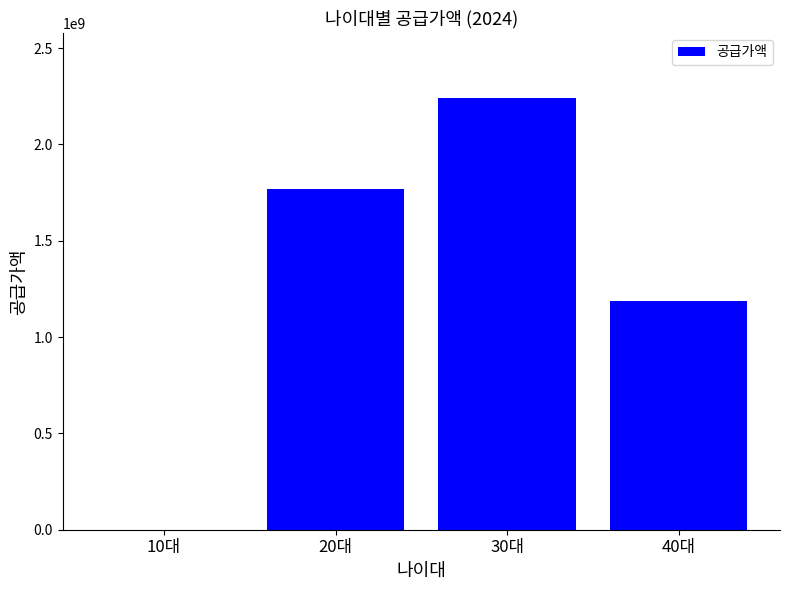

Which category has the highest value across all series?

30대